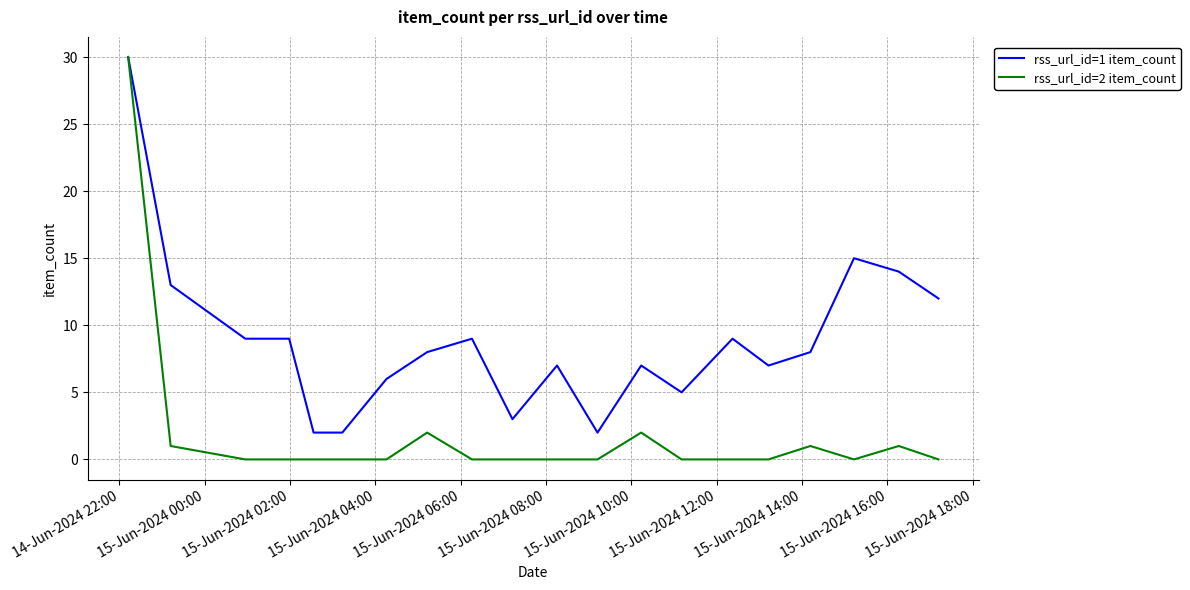

Which series has the largest range (max minus min)?

rss_url_id=2 item_count